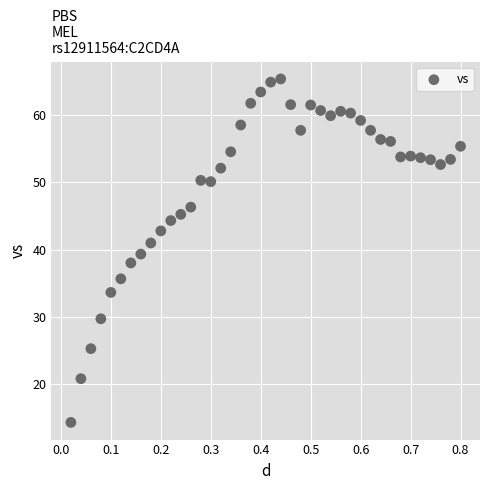

What is the range of X values (max minus min)?

0.8